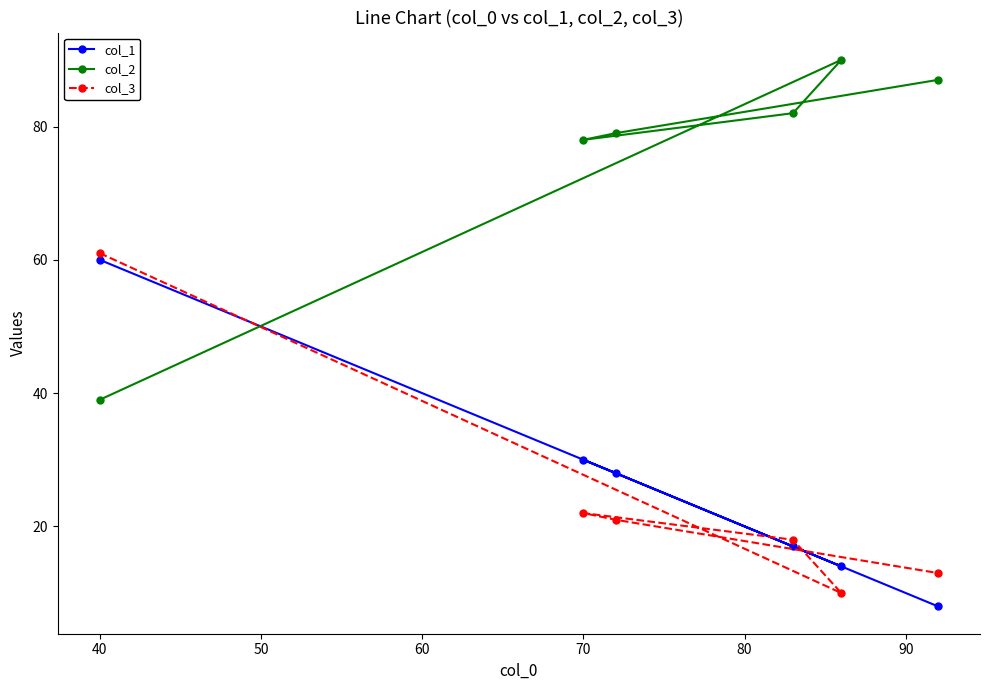

How many data points in col_2 are less than 82?

3